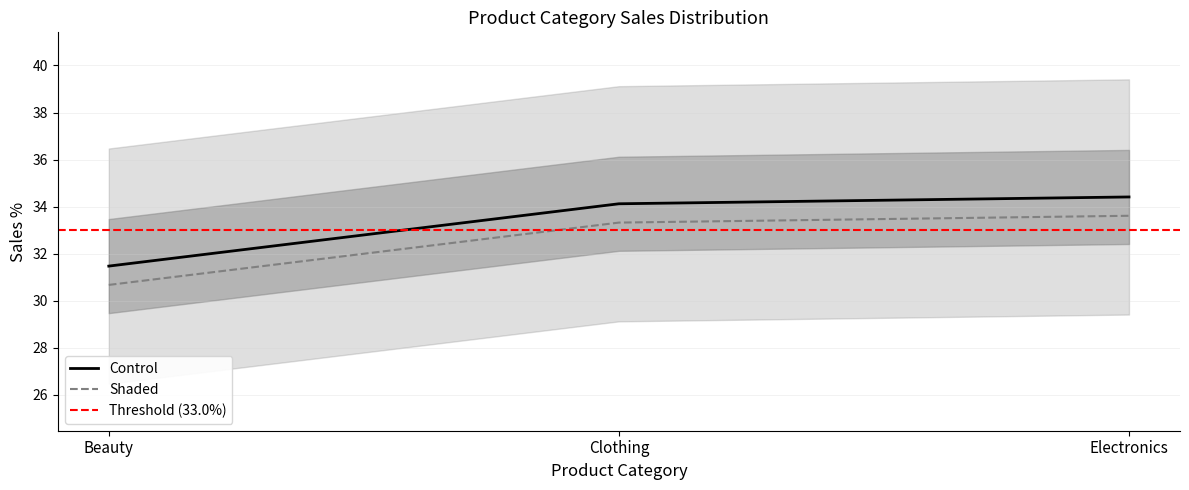

List the labels in order of value, smallest first.

Beauty, Clothing, Electronics